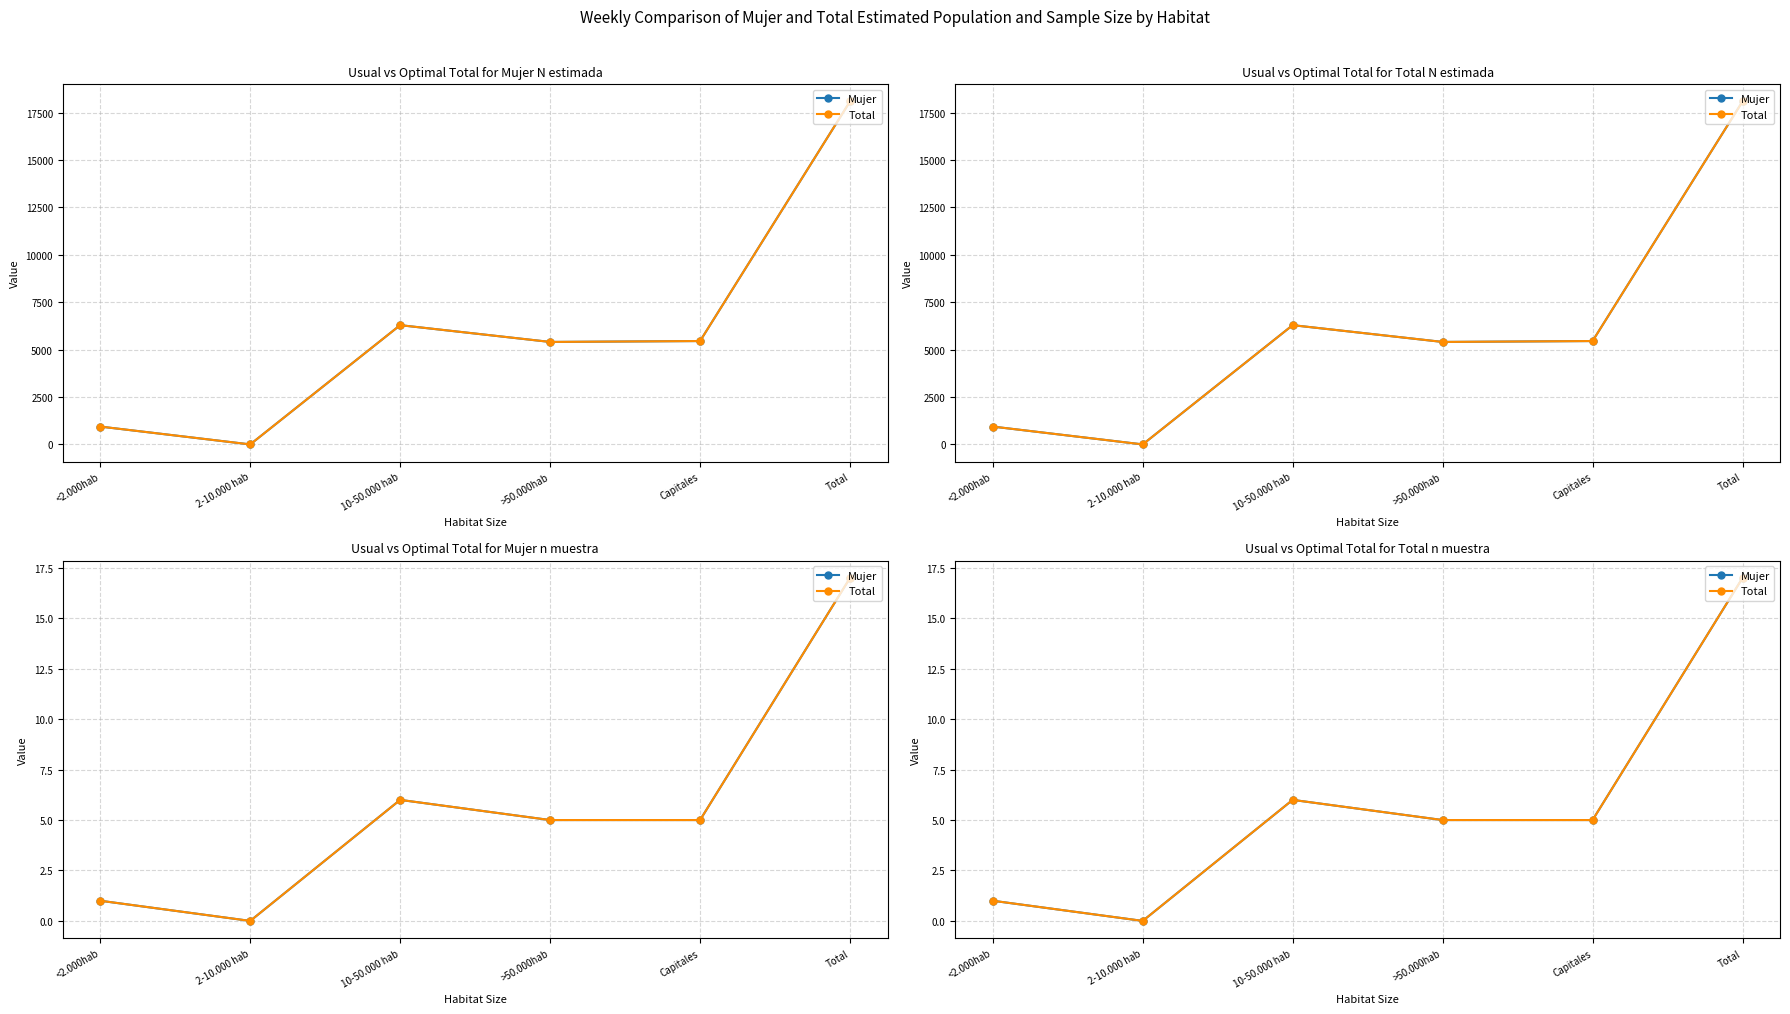

What is the sum of the Total values at >50.000hab and 2-10.000 hab?

5